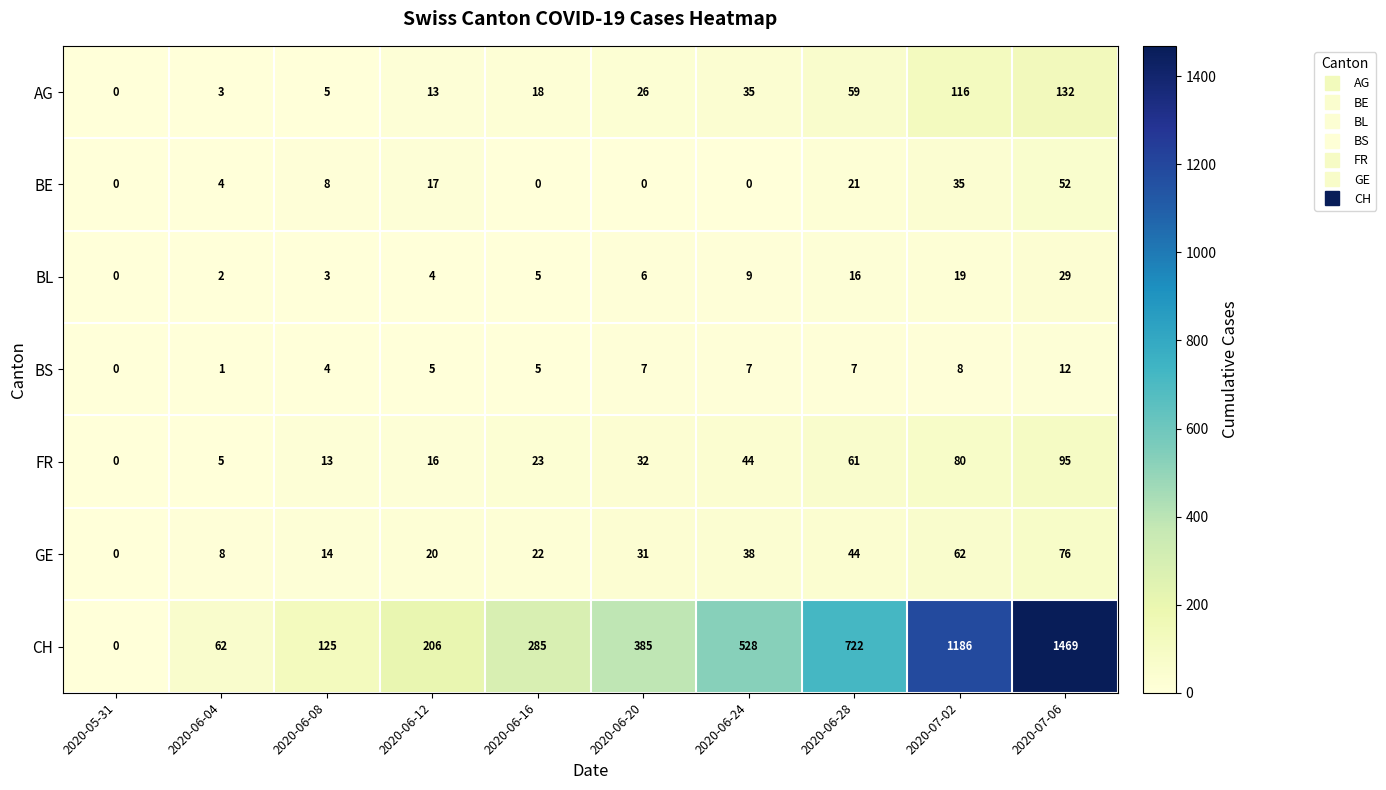

The BE series shows 16 at 2020-06-24. True or false?

False